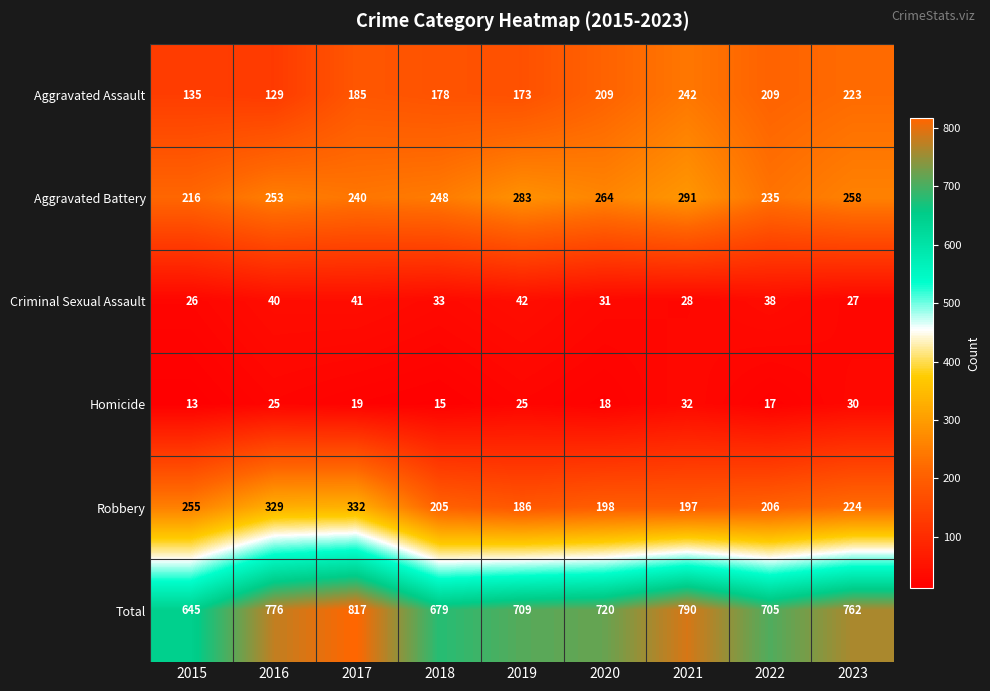

Rank the series at 2017 from lowest to highest value.

Homicide, Criminal Sexual Assault, Aggravated Assault, Aggravated Battery, Robbery, Total